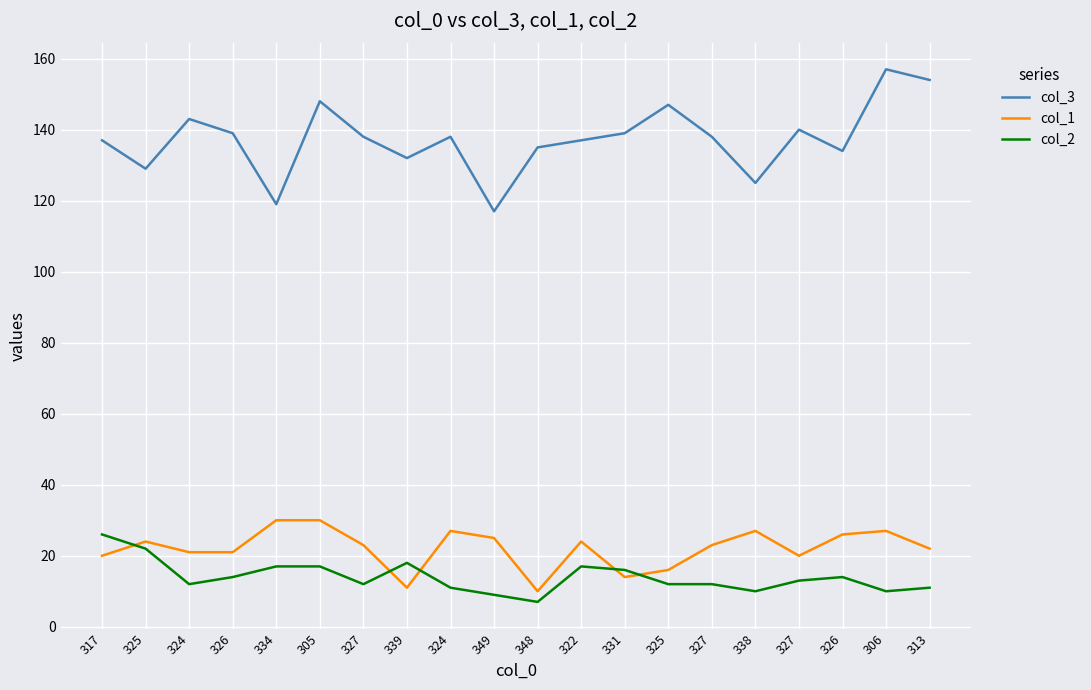

What are all the series names shown in the legend?

col_3, col_1, col_2